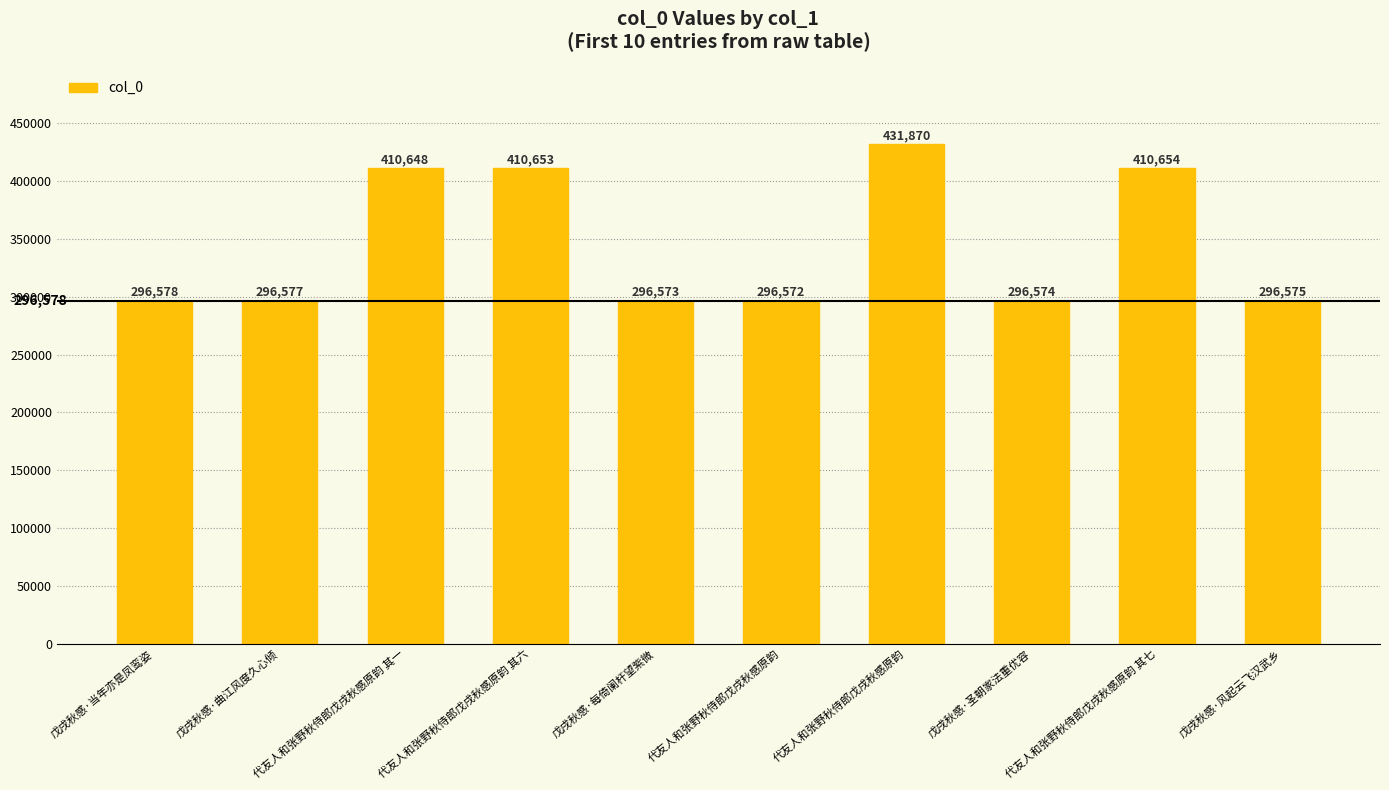

How many distinct data groups are displayed?

1